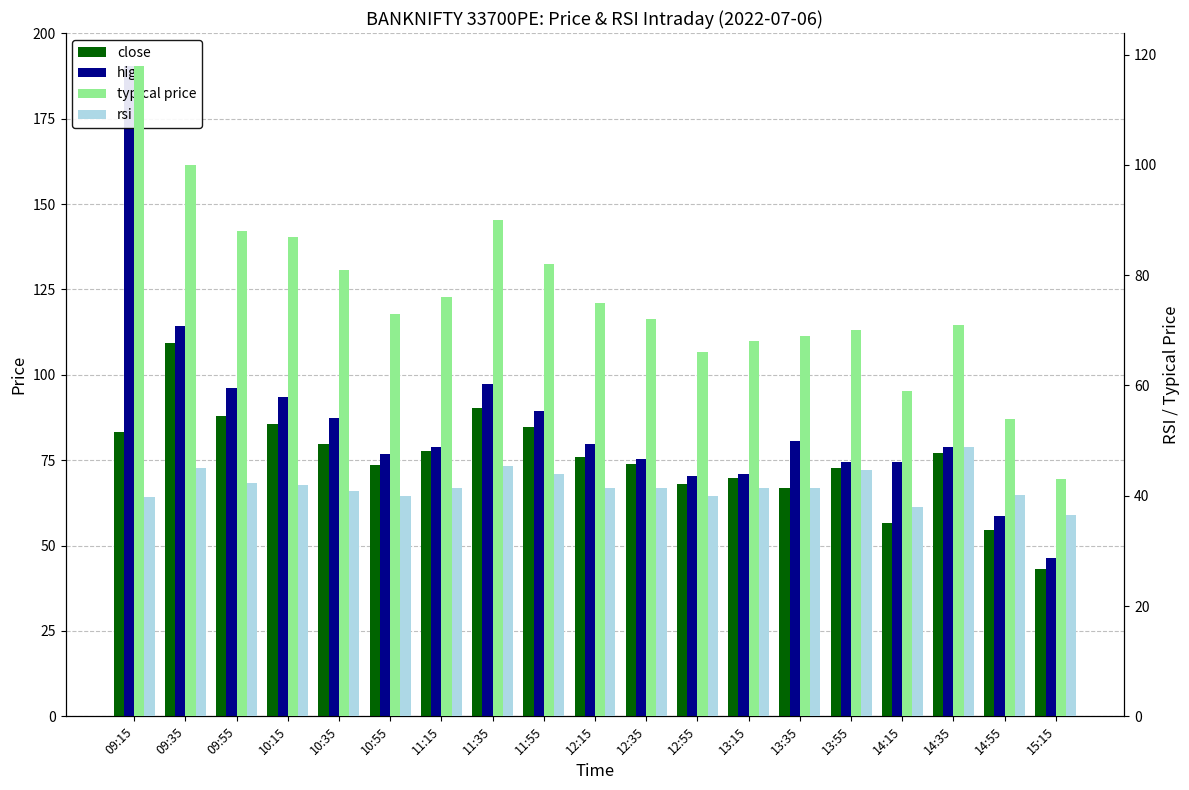

What is the sum of the typical price values at 09:15 and 14:55?

172.0